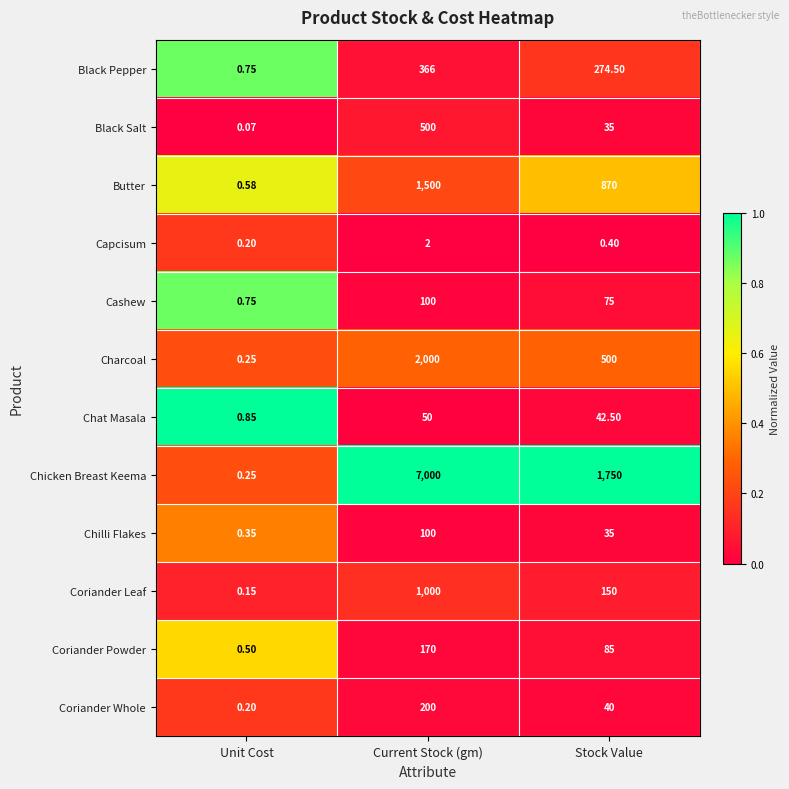

How many series are shown in this chart?

12